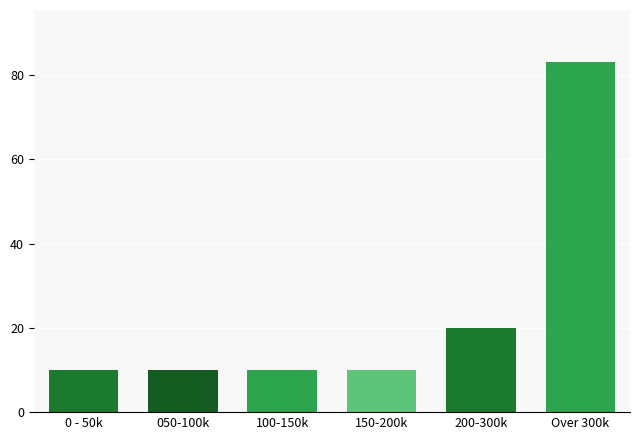

Reading left to right, transcribe all the data shown in this chart.

0 - 50k=10	050-100k=10	100-150k=10	150-200k=10	200-300k=20	Over 300k=83